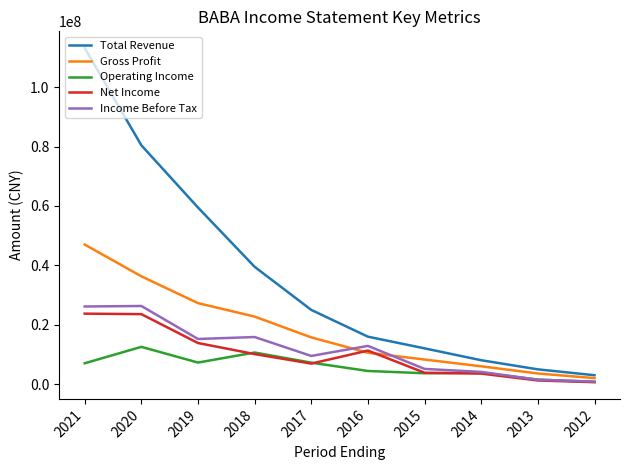

Between 2021 and 2018, which series saw the biggest shift?

Total Revenue